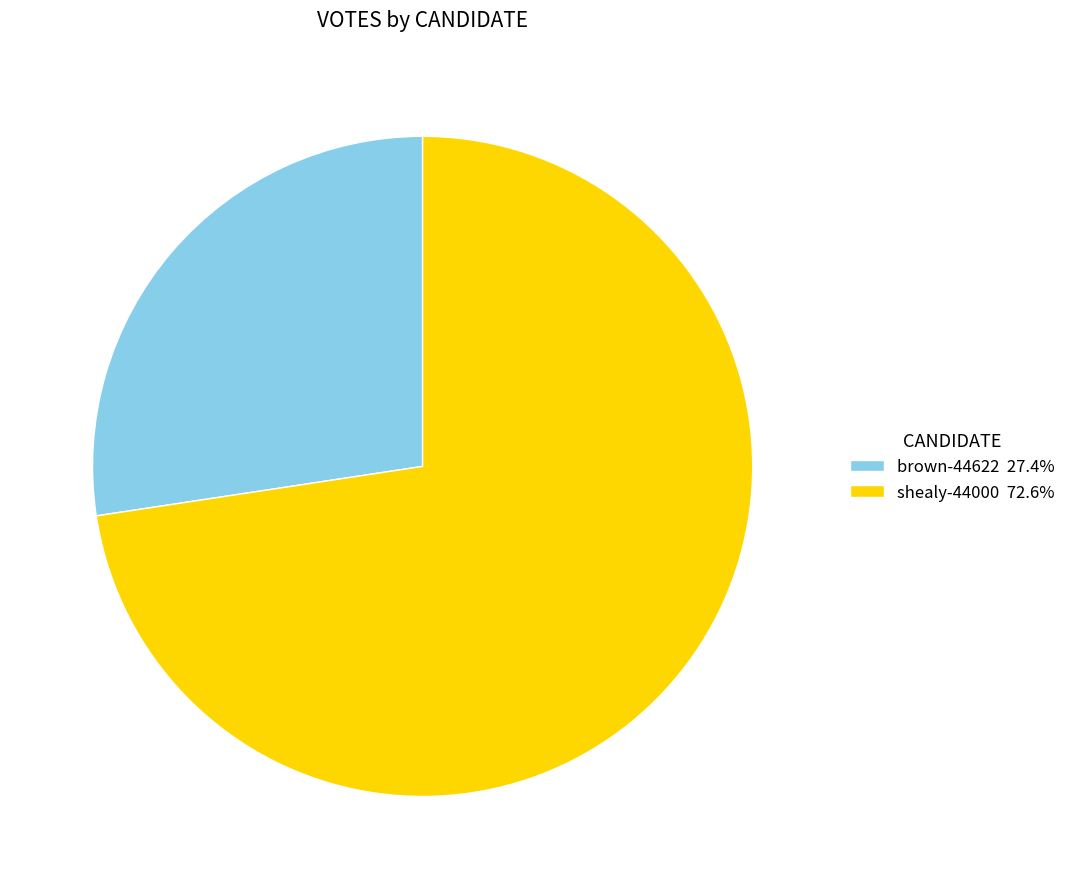

How many segments does this pie chart have?

2